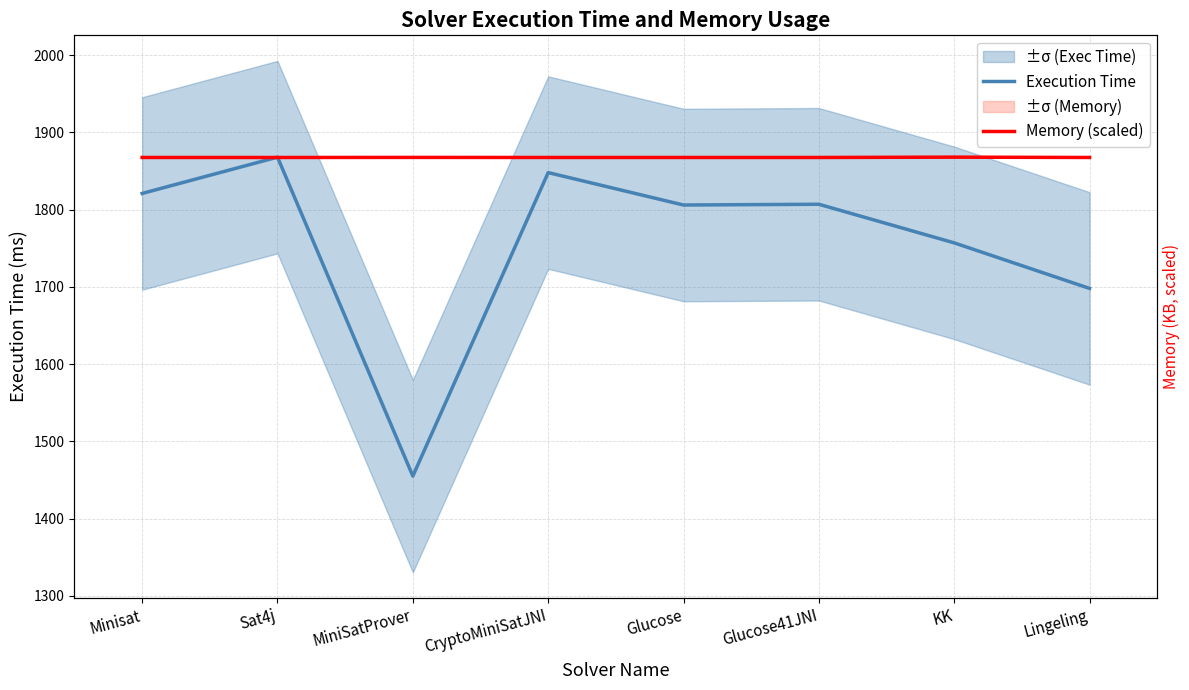

At how many categories does at least one series exceed 1592?

8